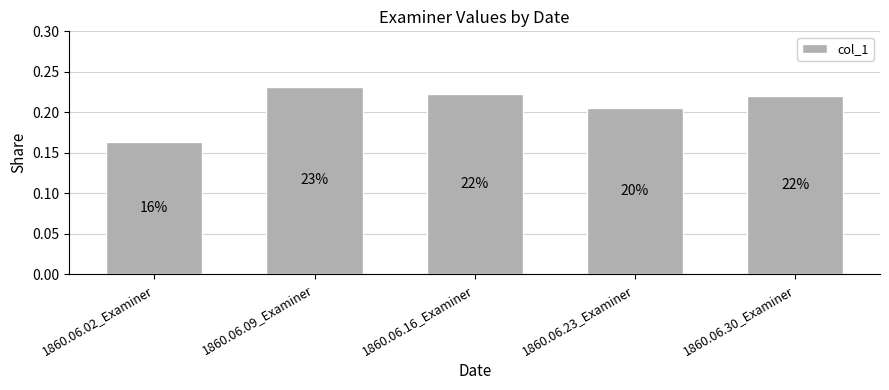

The value at 1860.06.02_Examiner is 0.2. True or false?

True